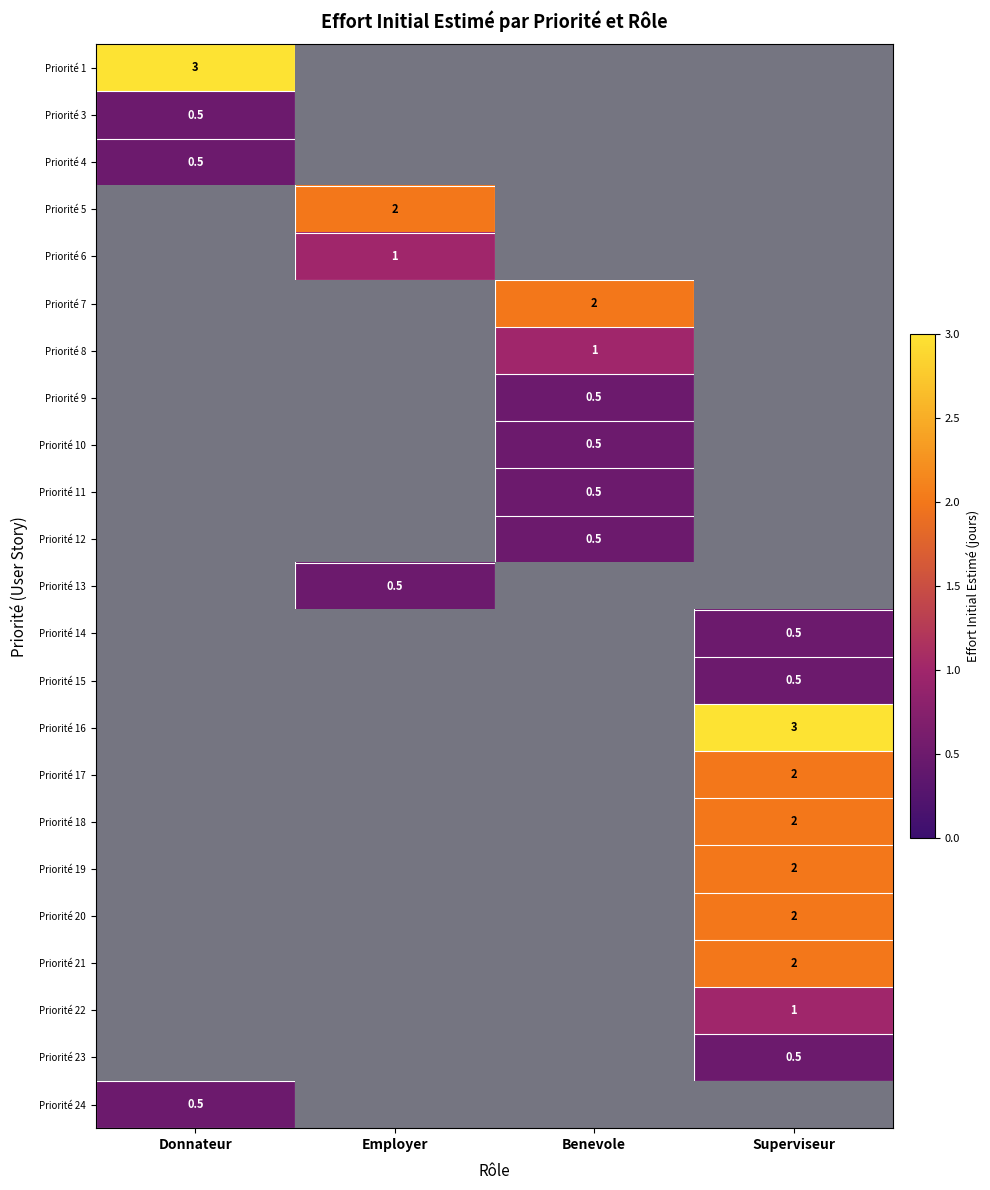

The Priorité 4 series shows 1.4 at Benevole. True or false?

False